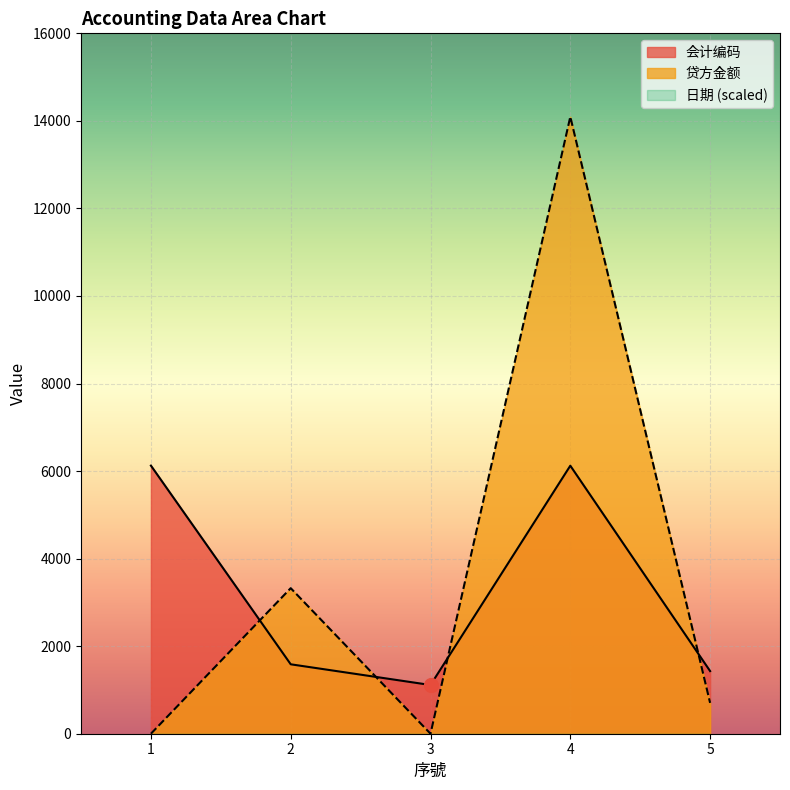

The value of 贷方金额 at 2 is 3325. True or false?

True